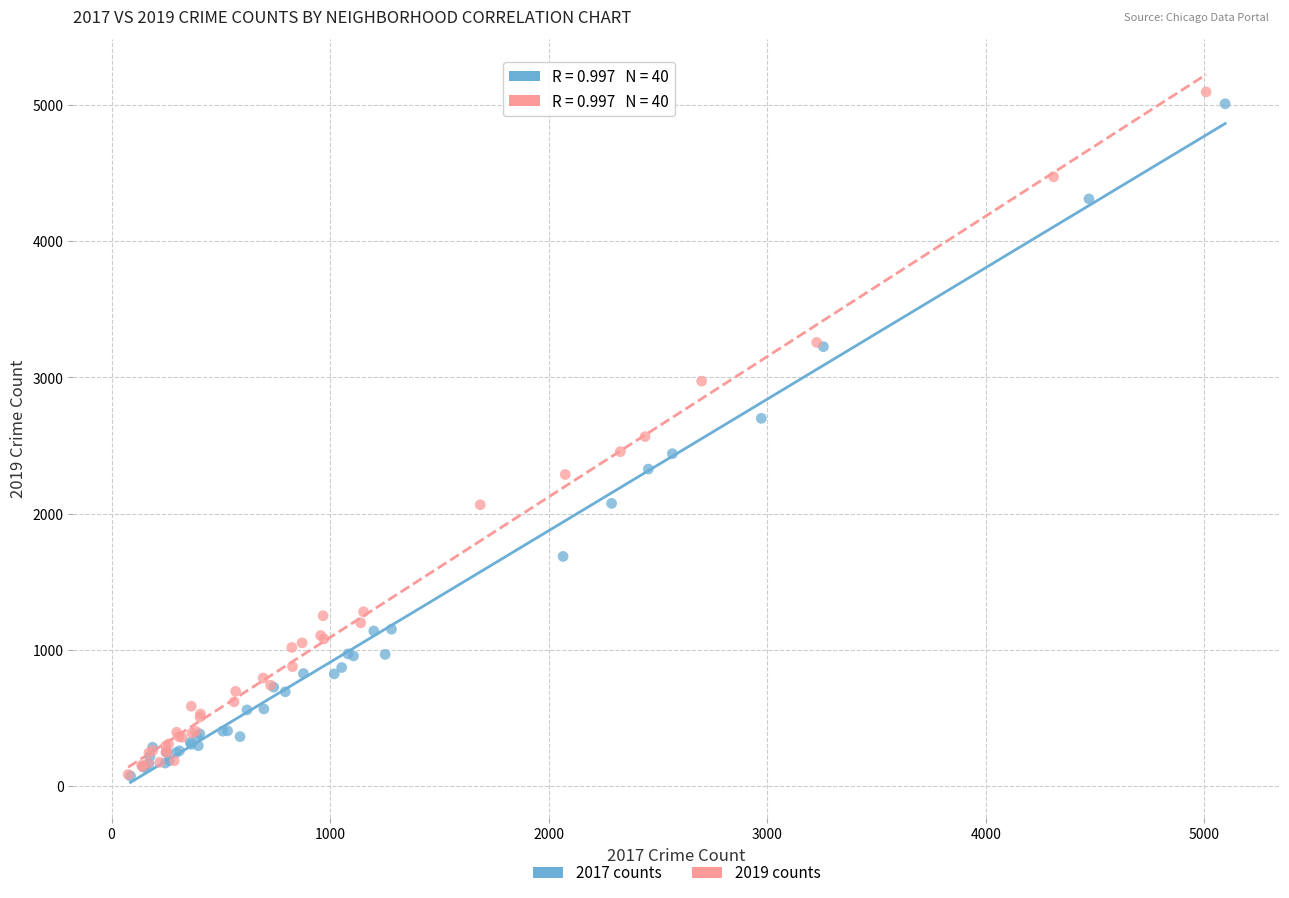

Which series has the largest Y range (max minus min)?

2019 counts